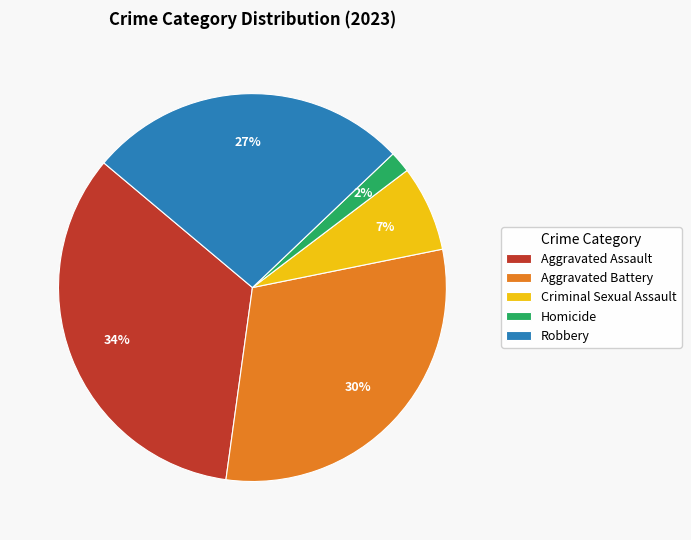

Which category has the biggest portion of the pie?

Aggravated Assault